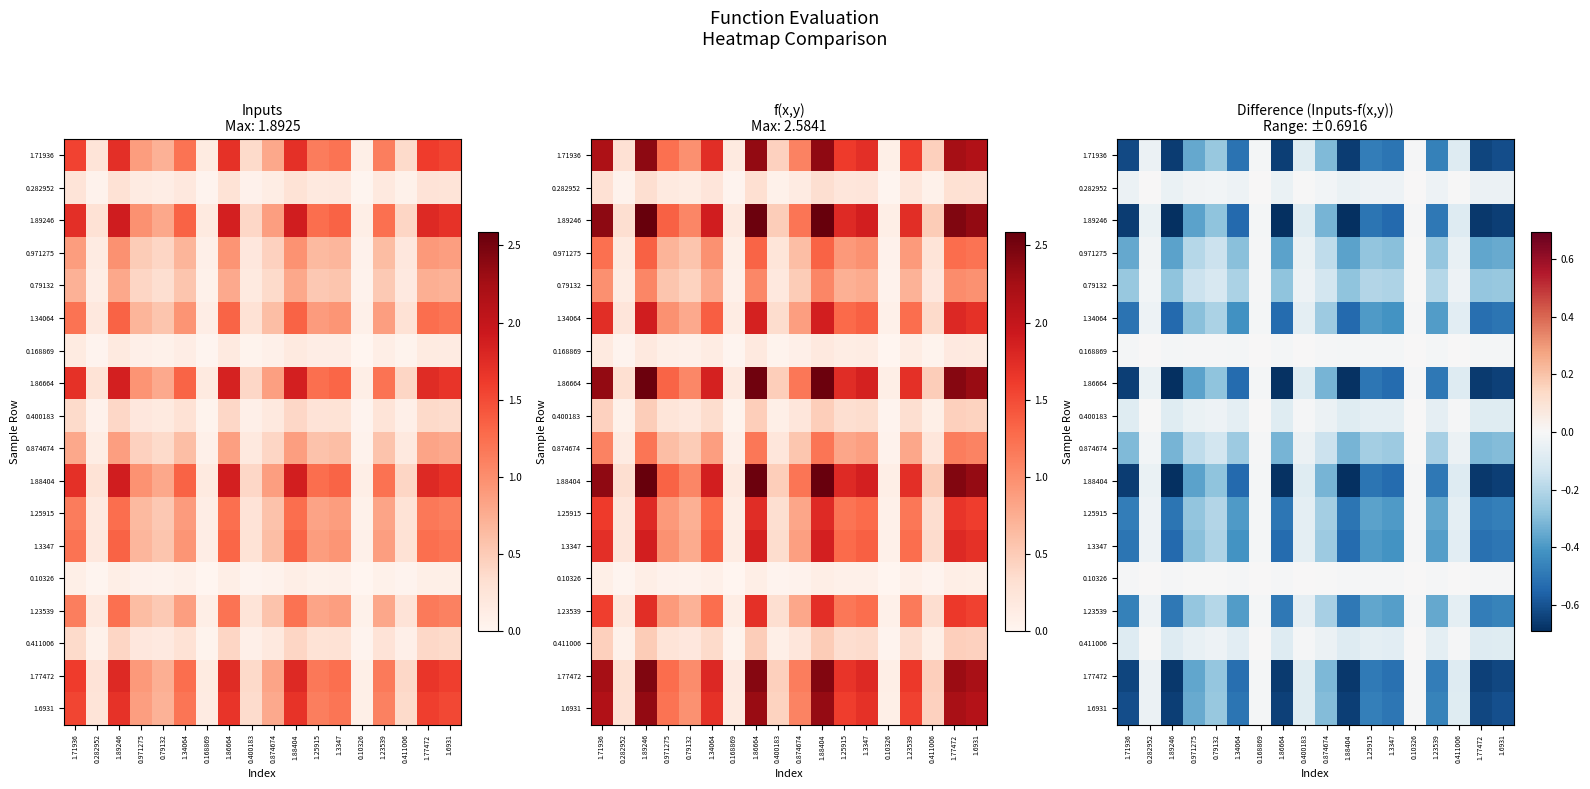

Is the value of 1.23539 at 0.168869 greater than the value of 0.282952 at 1.23539?

Yes